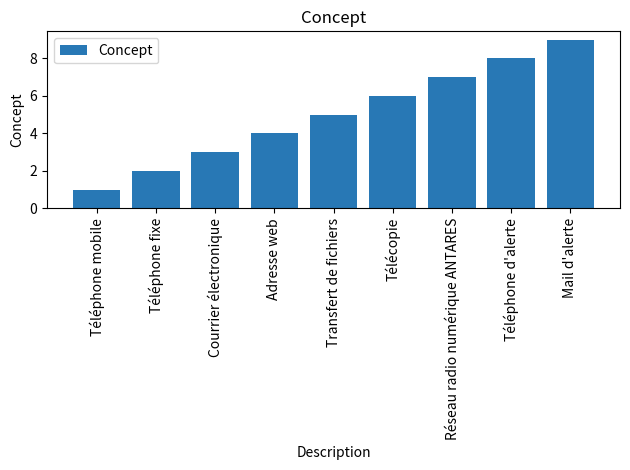

How many values are below 5?

4